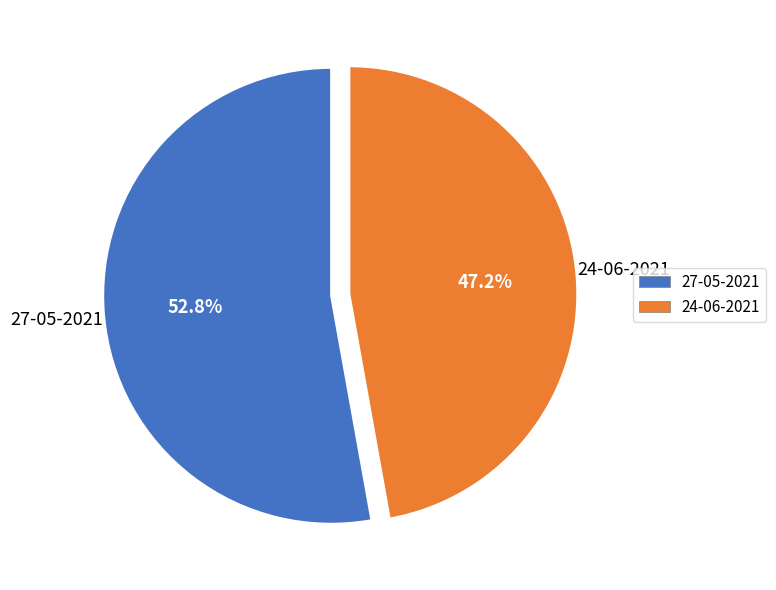

Which category has the smallest portion of the pie?

24-06-2021